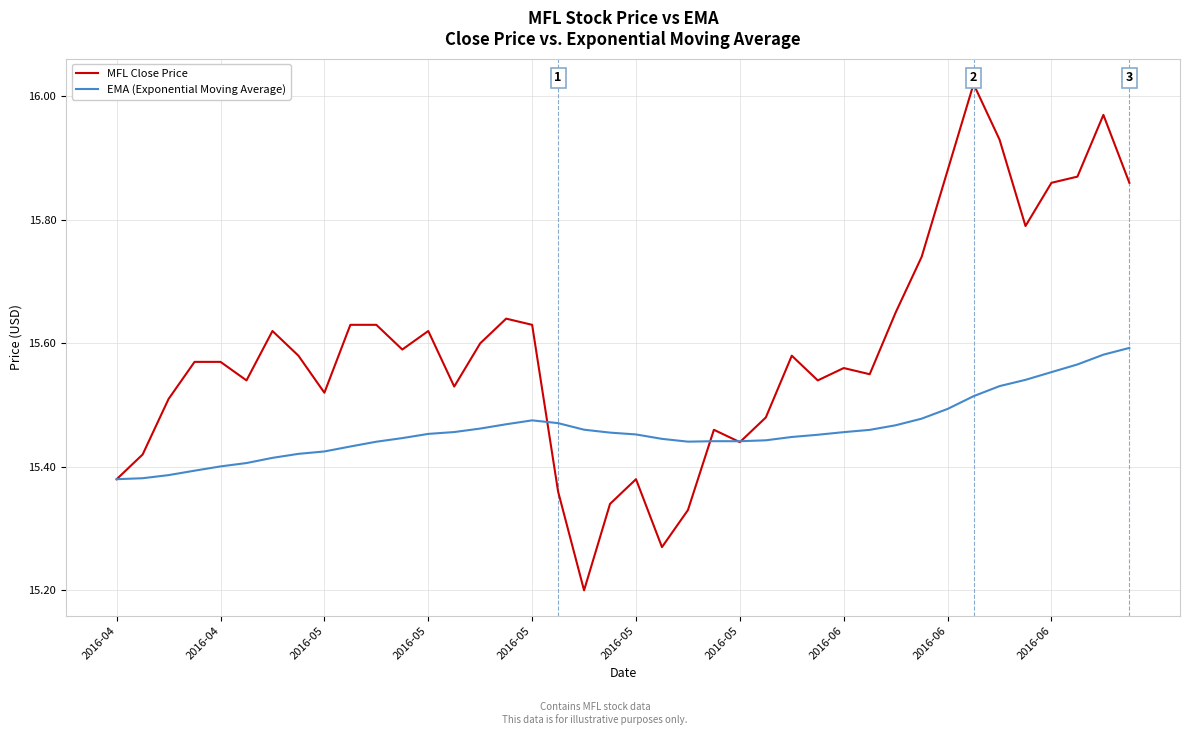

What is the lowest value of the MFL Close Price series?

15.2